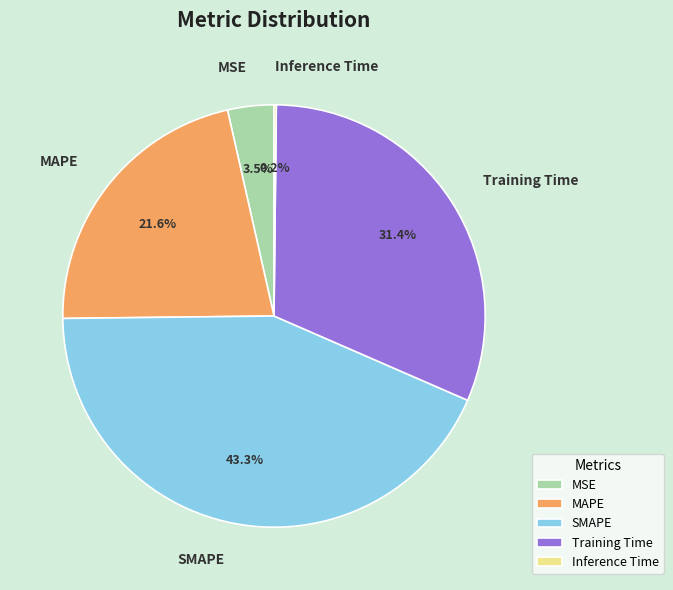

Which category has the biggest portion of the pie?

SMAPE